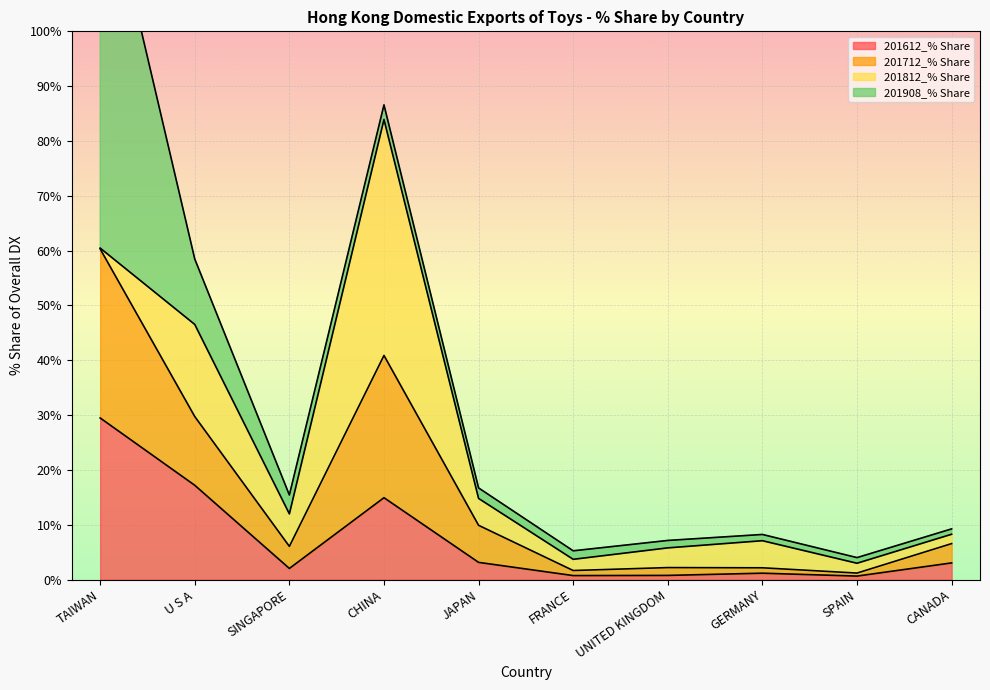

What is the label of the 9th point from the left?

SPAIN